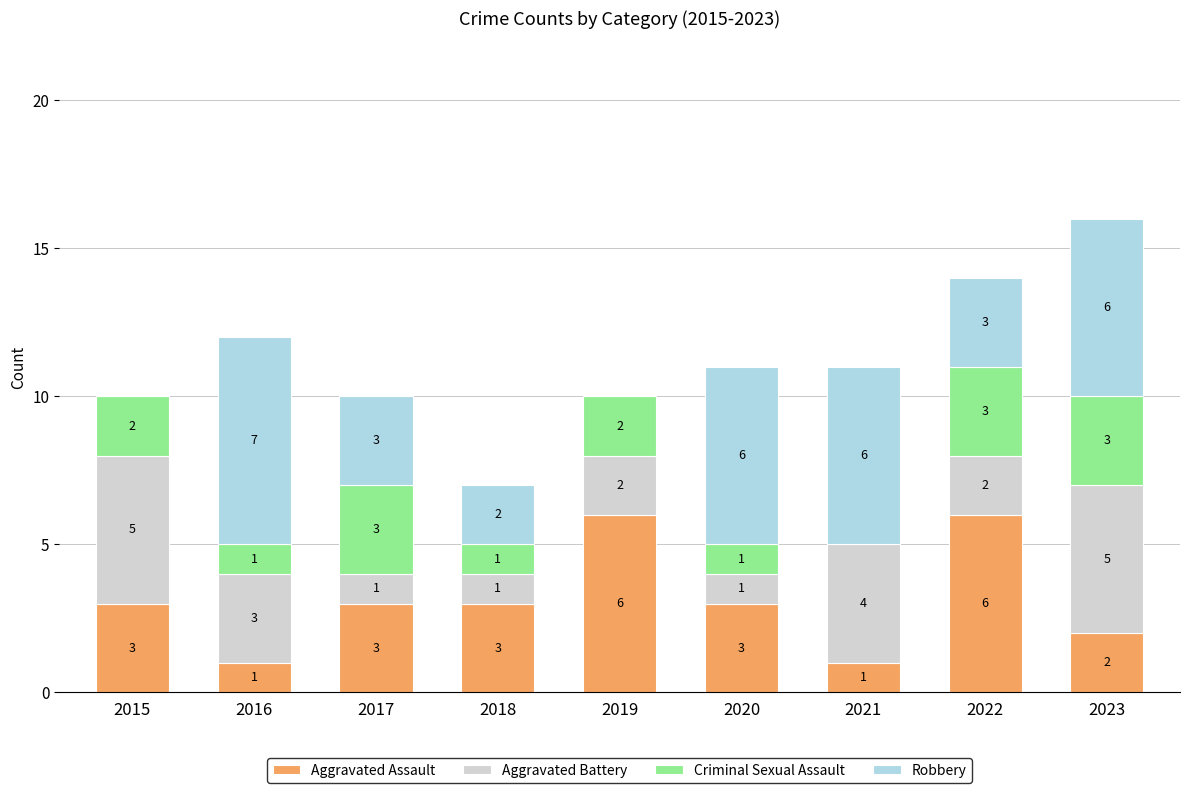

How many distinct data groups are displayed?

4